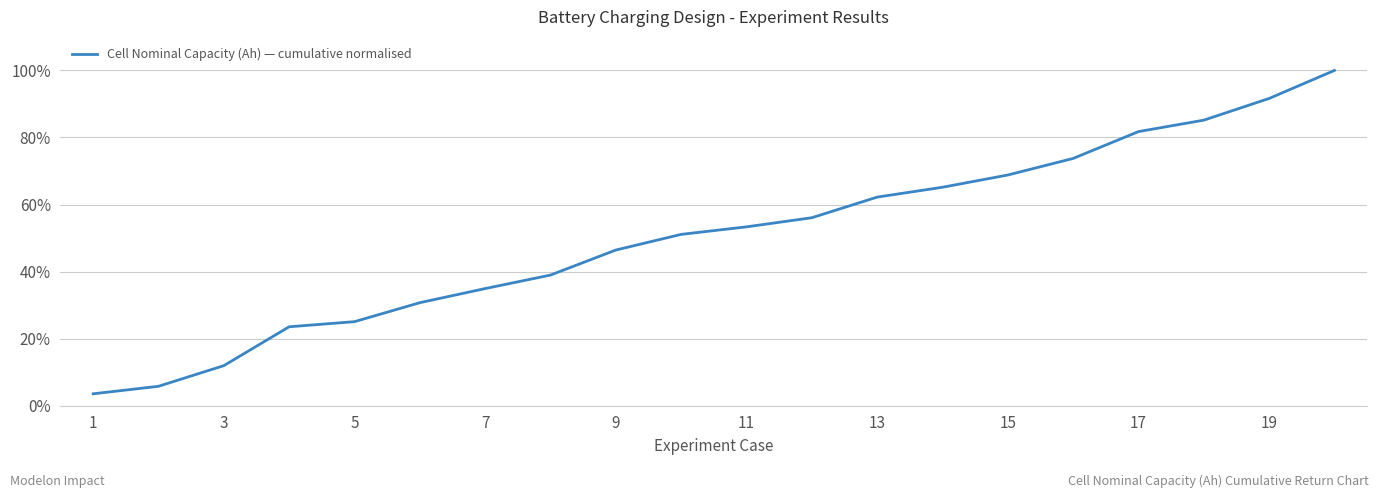

What is the maximum value shown in the chart?

100.0